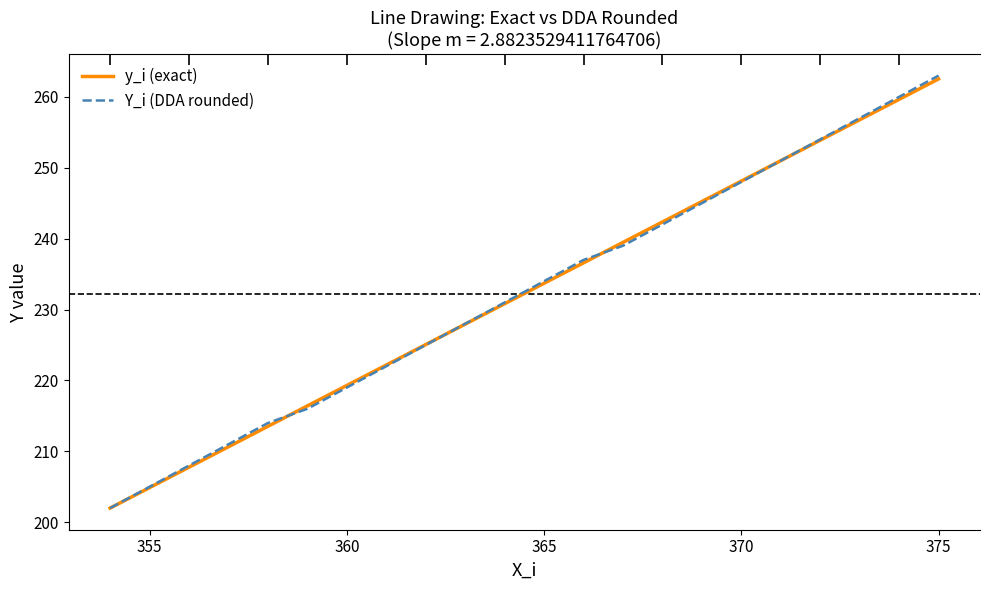

Reading left to right, what are all the values shown in this chart?

y_i (exact): 202.0	204.9	207.8	210.6	213.5	216.4	219.3	222.2	225.1	227.9	230.8	233.7	236.6	239.5	242.4	245.2	248.1	251.0	253.9	256.8	259.6	262.5
Y_i (DDA rounded): 202.0	205.0	208.0	211.0	214.0	216.0	219.0	222.0	225.0	228.0	231.0	234.0	237.0	239.0	242.0	245.0	248.0	251.0	254.0	257.0	260.0	263.0